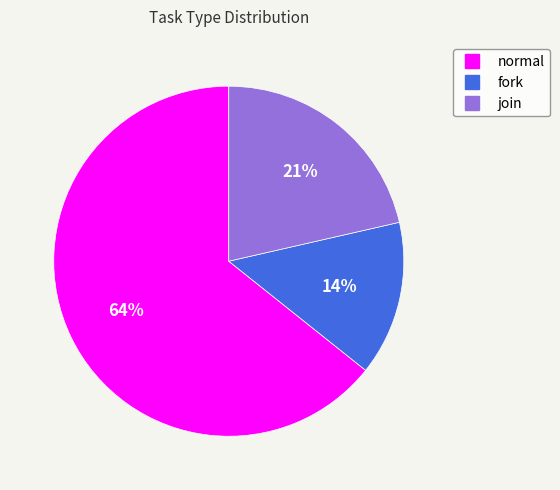

Which slice is the smallest?

fork